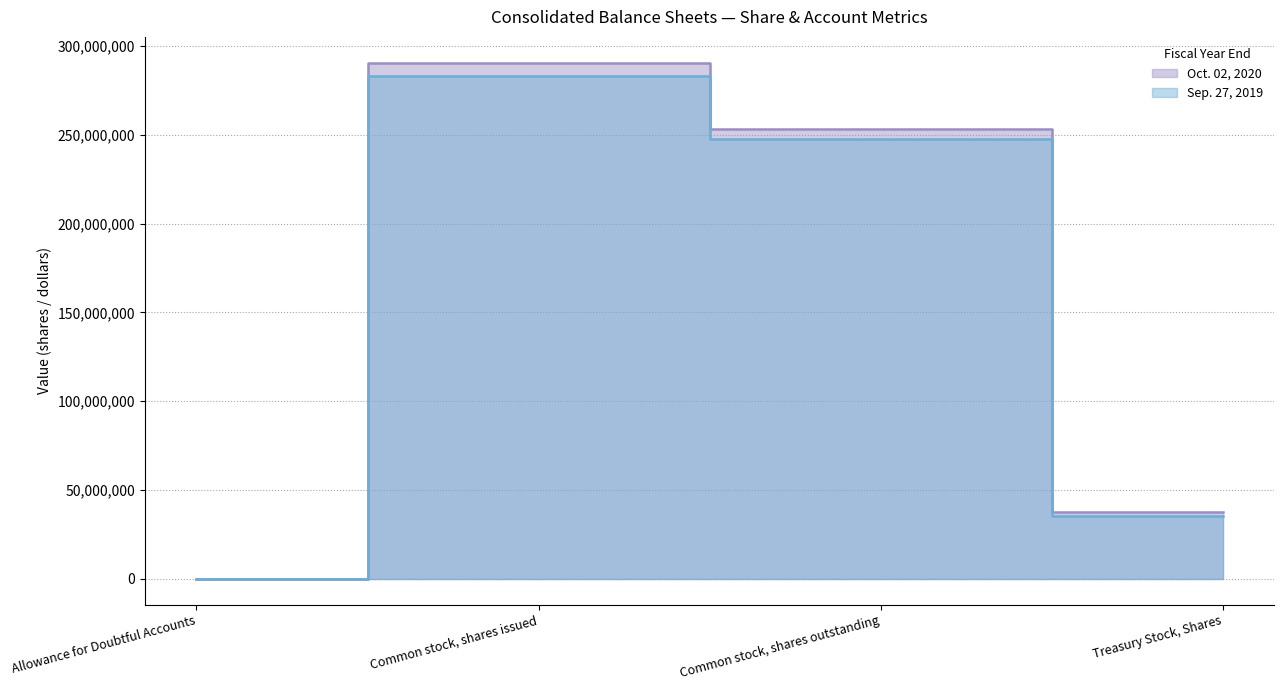

Where does the Oct. 02, 2020 series first go above 253042169?

Common stock, shares issued